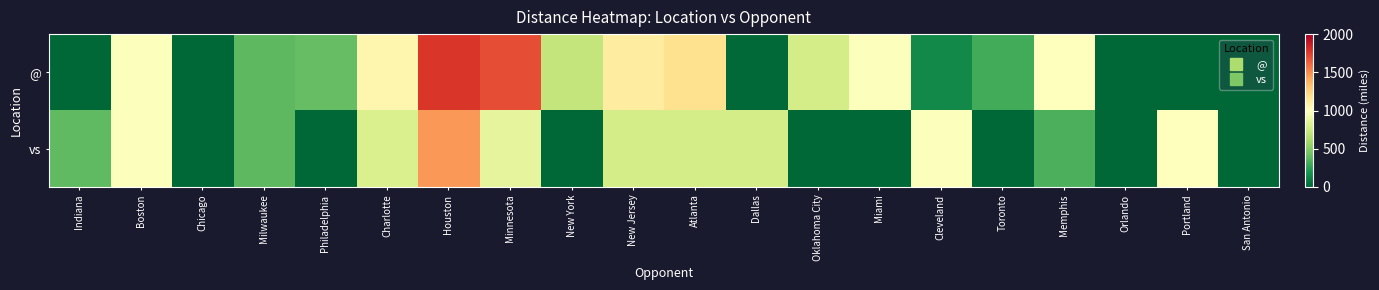

Reading left to right, list all the values displayed in this chart.

@: Indiana=0	Boston=987	Chicago=0	Milwaukee=382	Philadelphia=406	Charlotte=1060	Houston=1779	Minnesota=1699	New York=712	New Jersey=1117	Atlanta=1181	Dallas=8	Oklahoma City=782	Miami=987	Cleveland=145	Toronto=305	Memphis=1002	Orlando=0	Portland=0	San Antonio=0
vs: Indiana=387	Boston=987	Chicago=0	Milwaukee=382	Philadelphia=0	Charlotte=811	Houston=1465	Minnesota=874	New York=0	New Jersey=782	Atlanta=782	Dallas=782	Oklahoma City=0	Miami=0	Cleveland=987	Toronto=0	Memphis=333	Orlando=0	Portland=1002	San Antonio=0